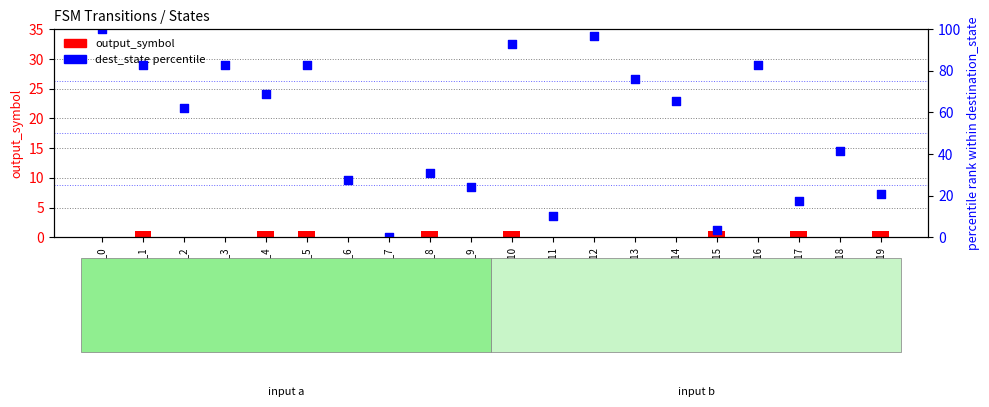

What is the total value across all series at state_18?

41.4